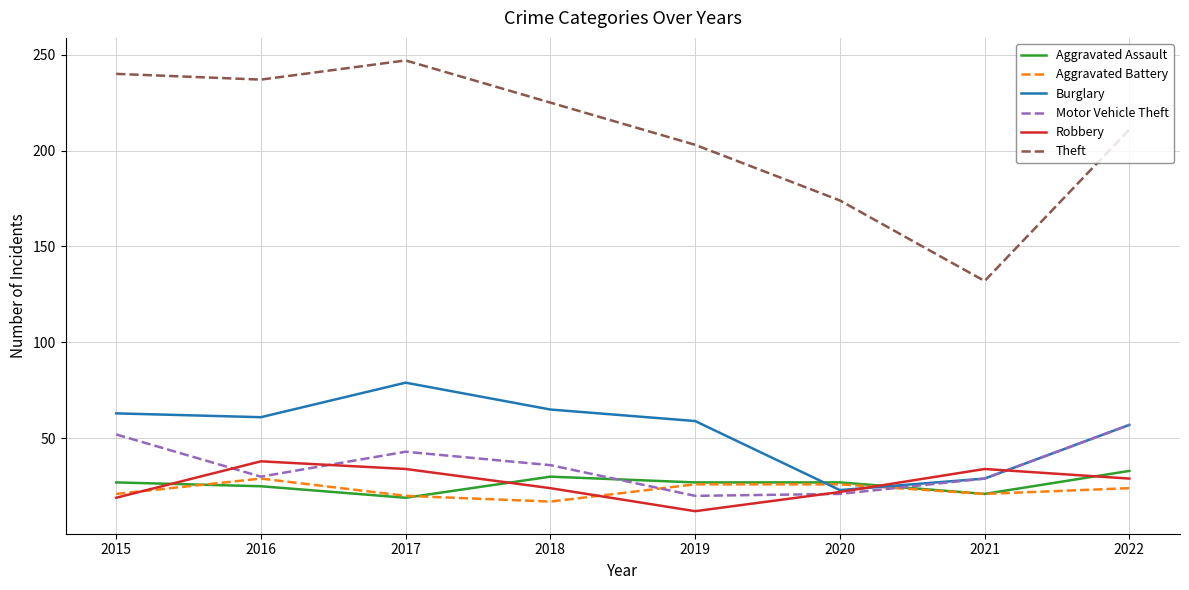

How many interior local valleys does the Theft series have?

2